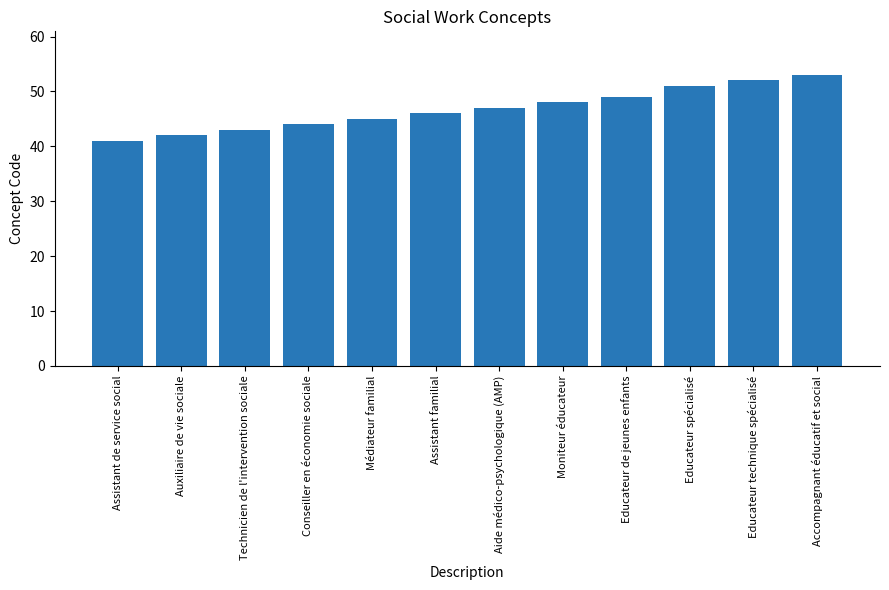

What is the maximum value shown in the chart?

53